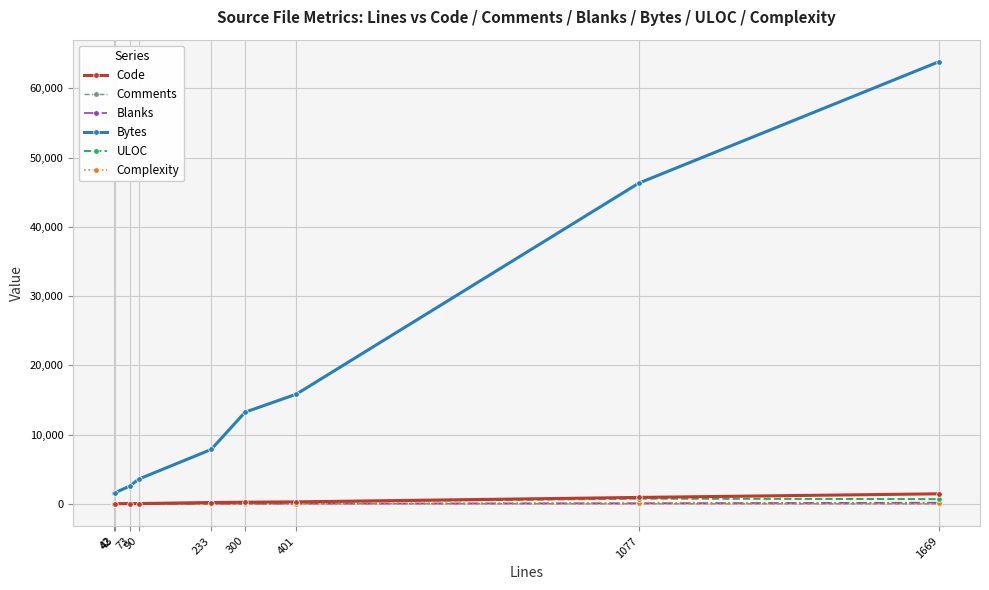

At how many categories does at least one series exceed 45846?

2